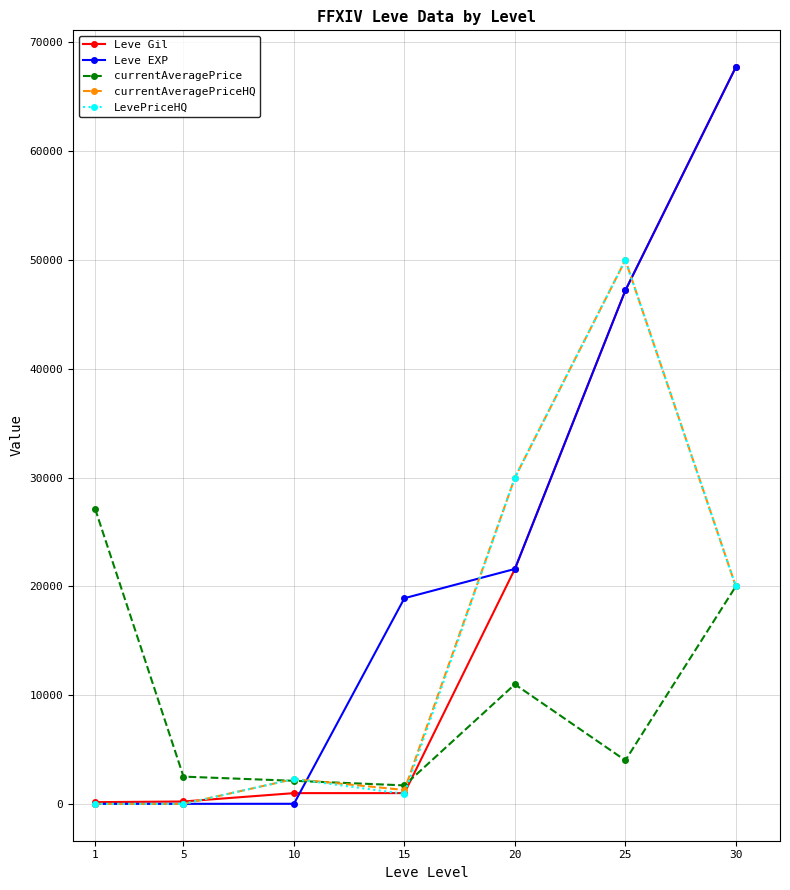

Is the value of currentAveragePrice at 25 greater than the value of Leve Gil at 25?

No